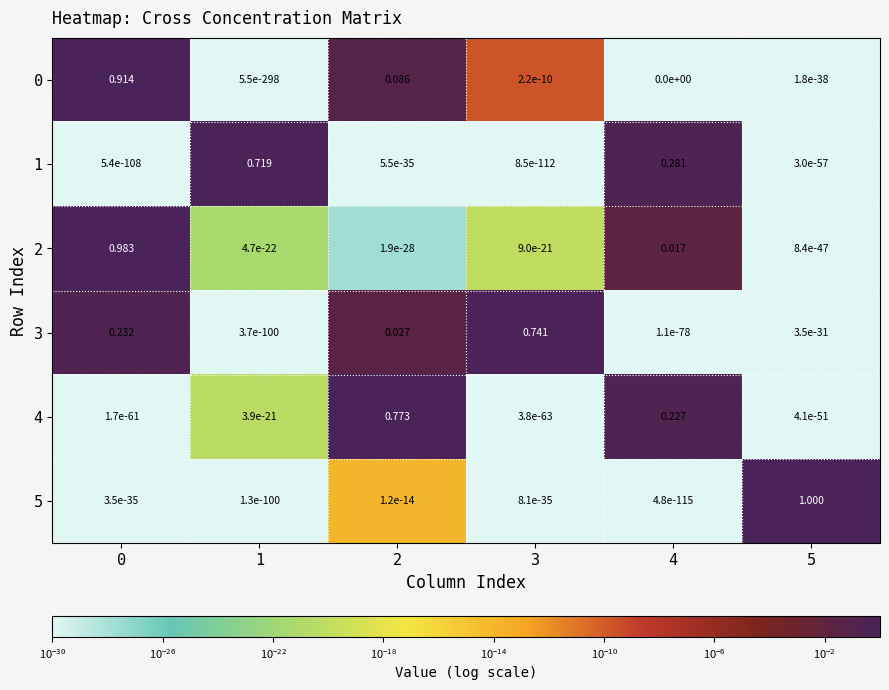

Is the value of 0 at 0 greater than the value of 5 at 1?

Yes